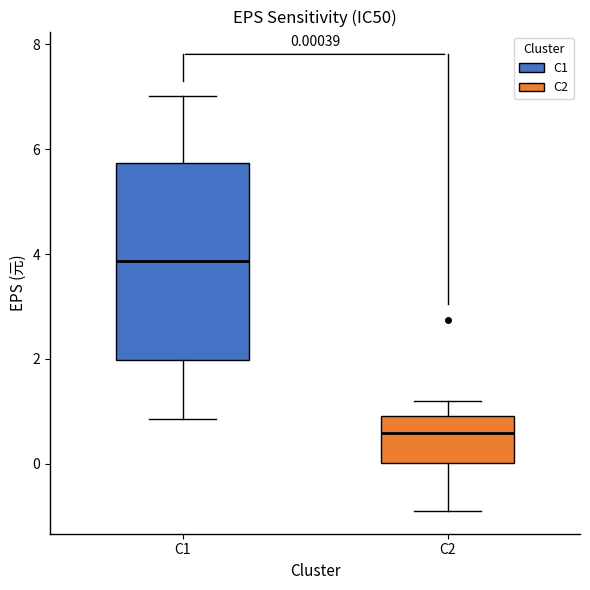

Which box is the tallest, from its lower edge to its upper edge?

C1